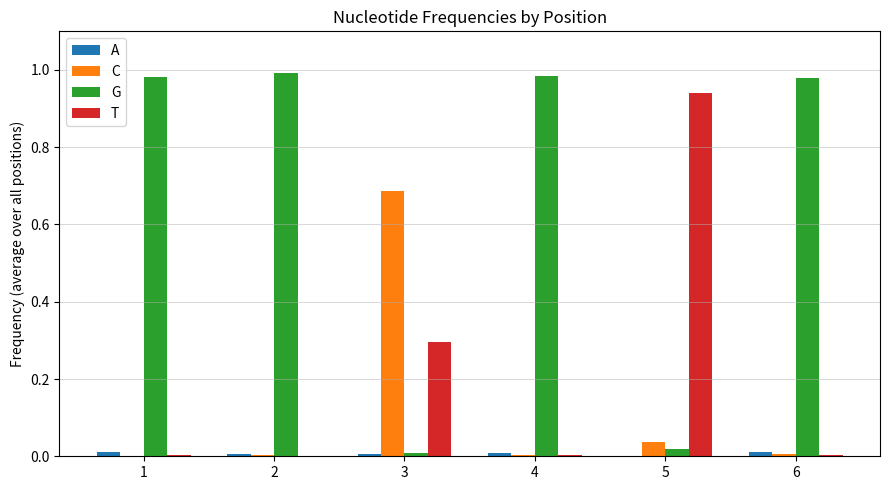

Between 1 and 3, which series saw the biggest shift?

G